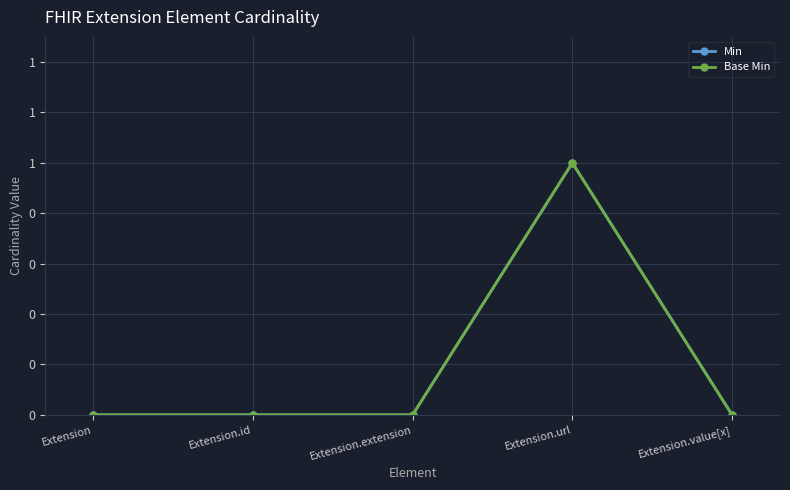

What position from the left is Extension.url?

4